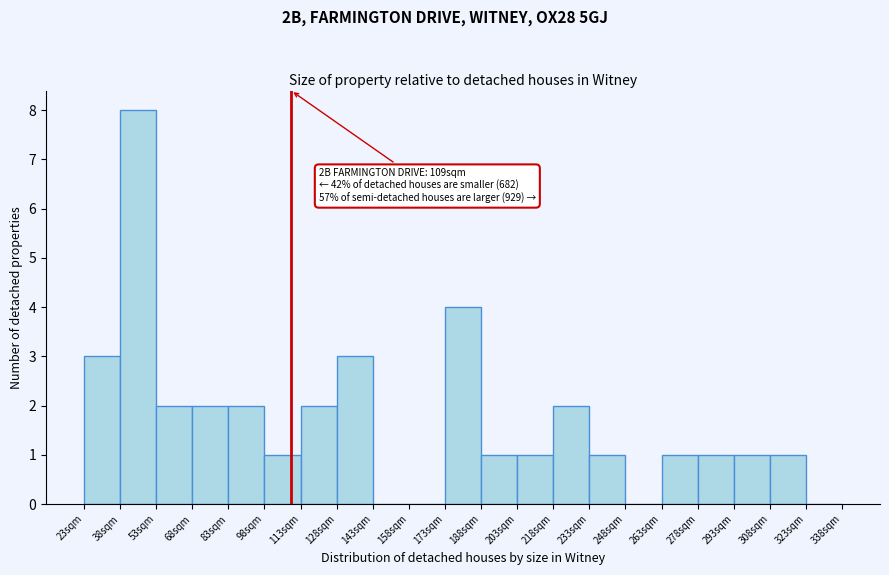

Over which range of the x-axis is the bar tallest?

38 to 53